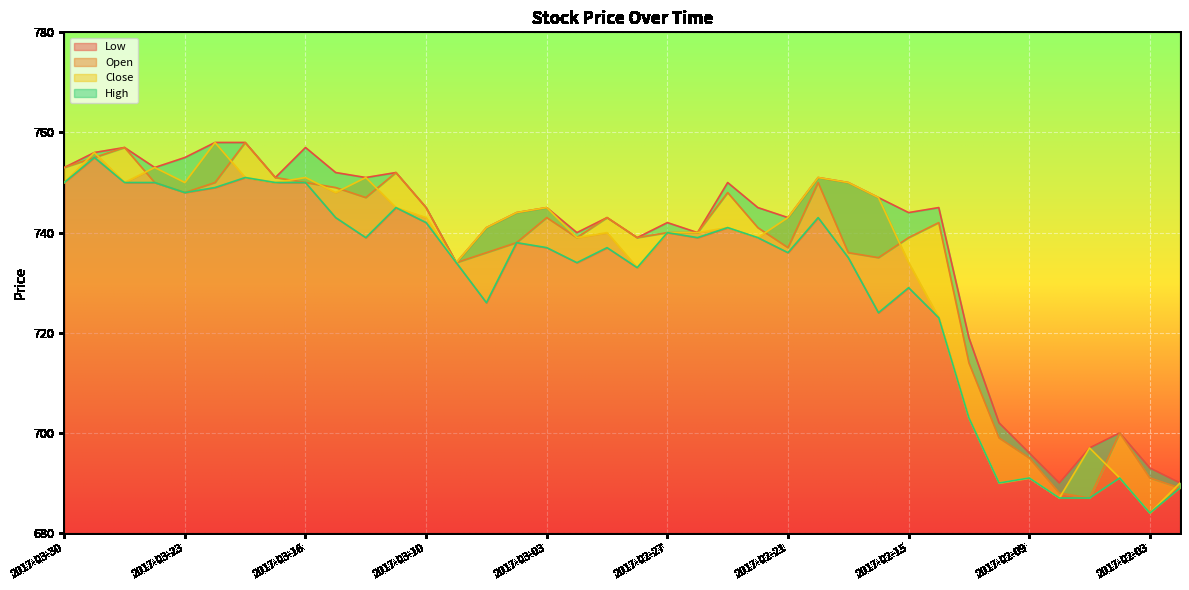

How many distinct data groups are displayed?

4